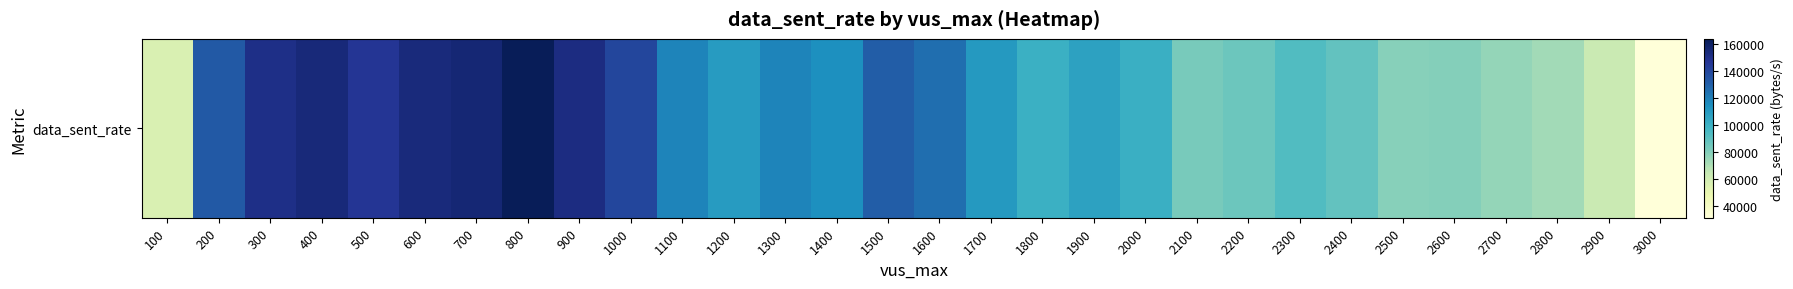

What is the change in value from 1600 to 2500?

-46296.8